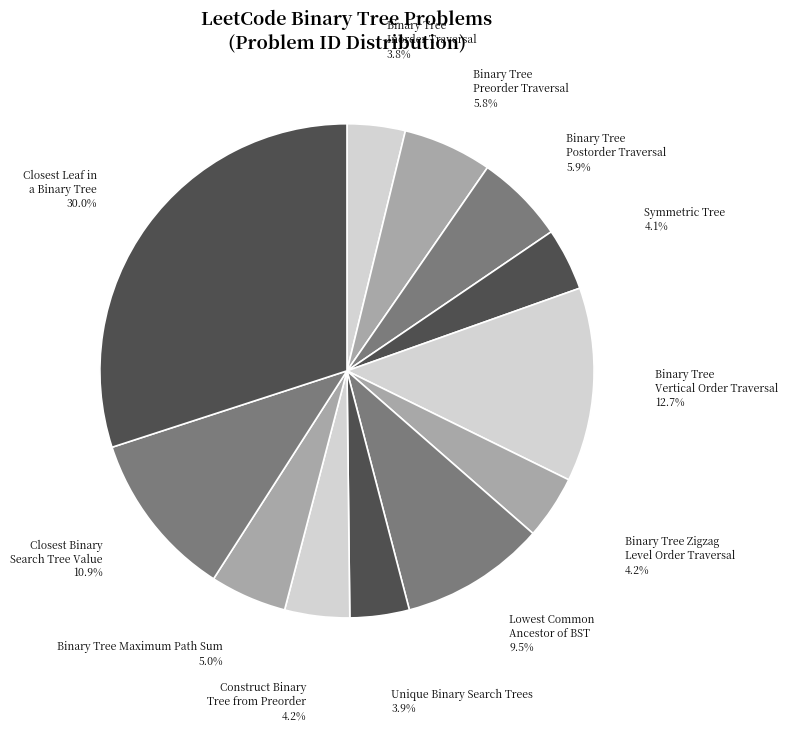

True or false: Binary Tree Postorder Traversal accounts for 1% of the total.

False